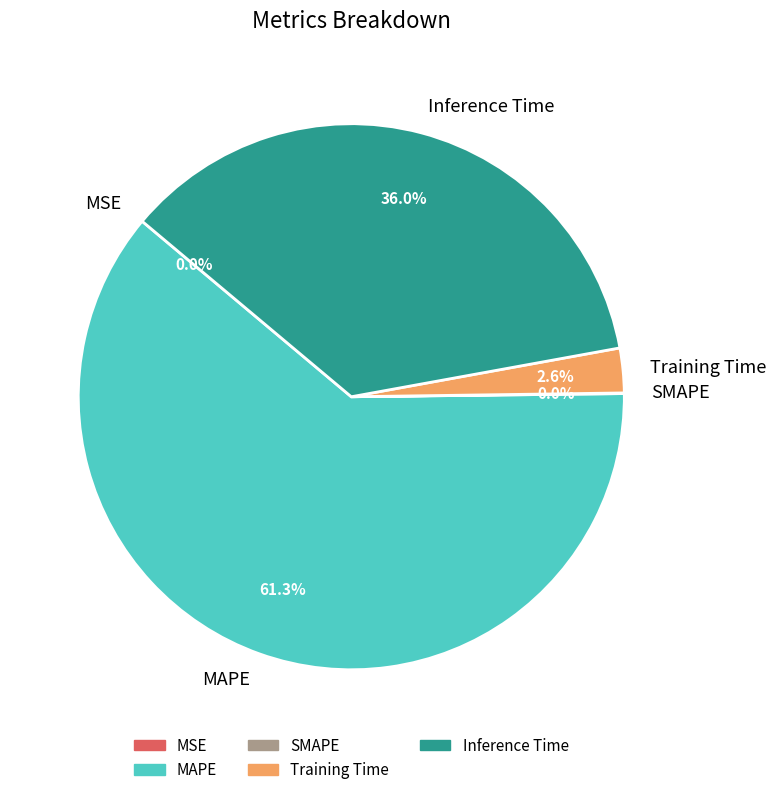

Is the sum of Inference Time and MAPE greater than half?

Yes